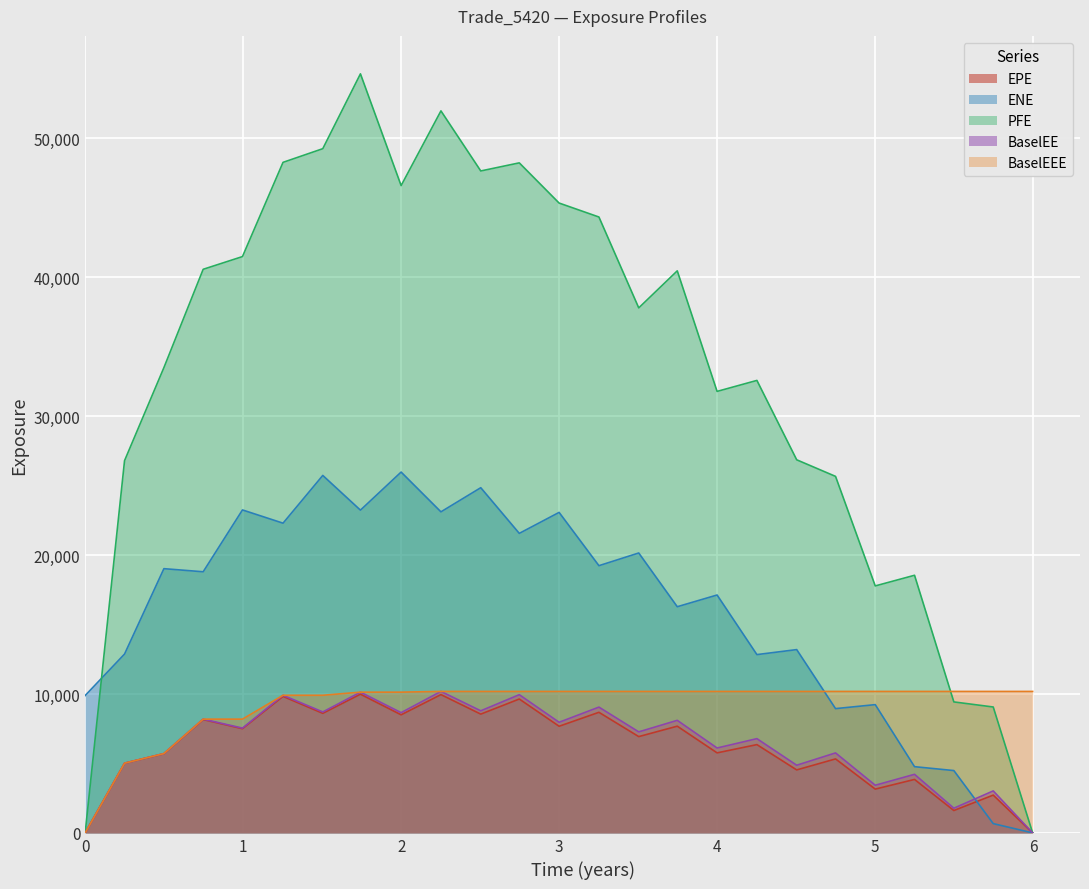

Rank the series at 2.25205 from highest to lowest value.

PFE, ENE, BaselEE, BaselEEE, EPE